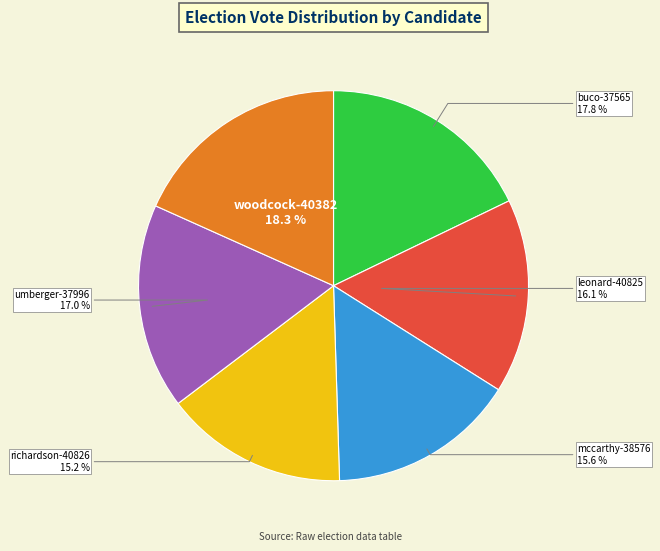

Does any single category account for the majority?

No